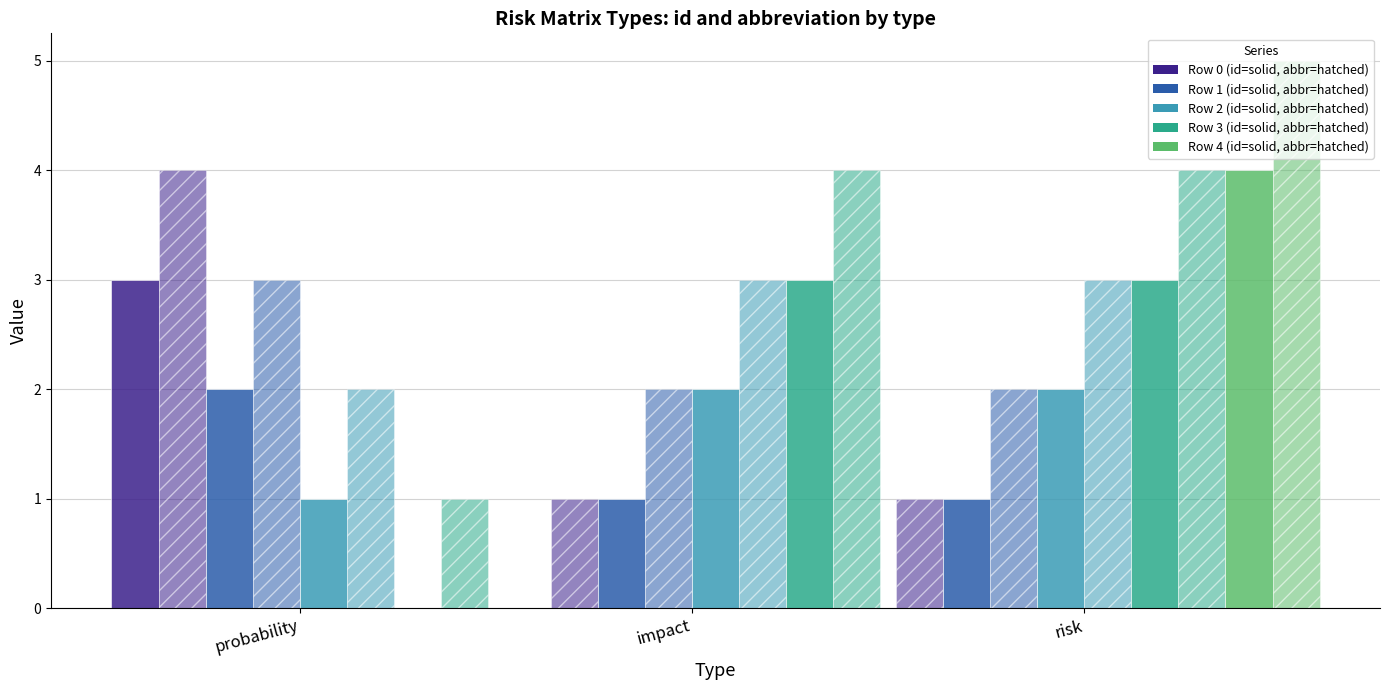

What is the difference between the highest and lowest values at probability?

1